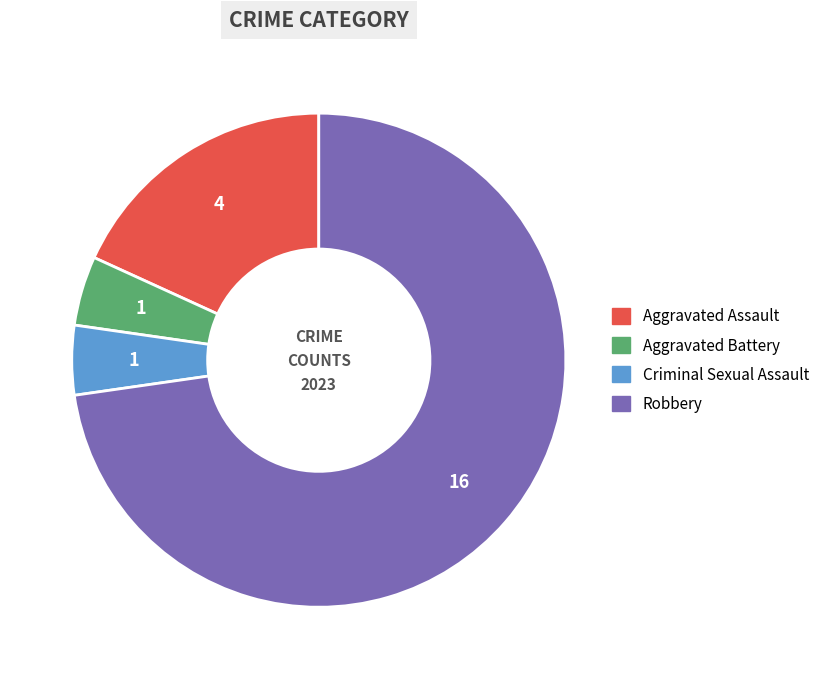

Is the sum of Aggravated Assault and Aggravated Battery greater than half?

No